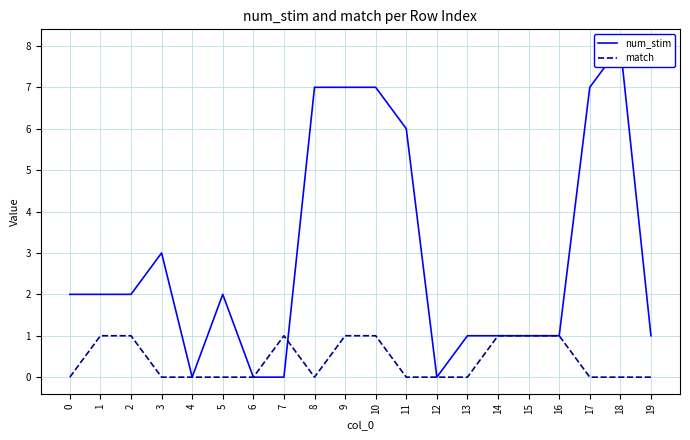

Where is the first local maximum for match?

7